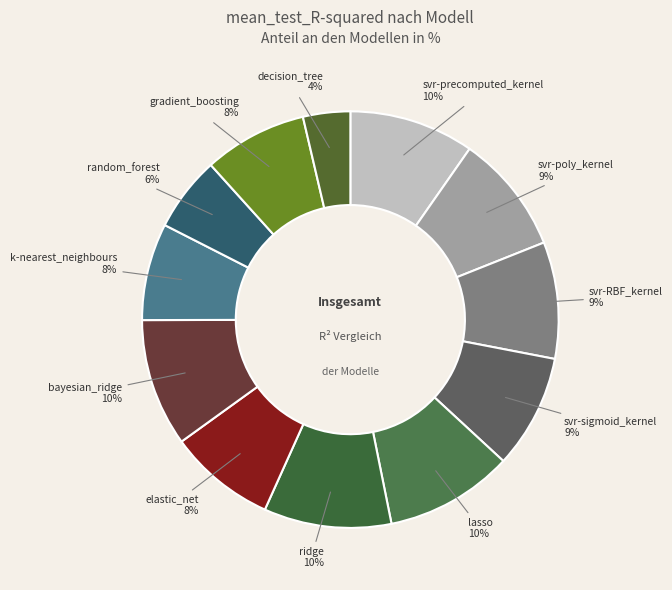

The elastic_net slice represents 1% of the pie. True or false?

False